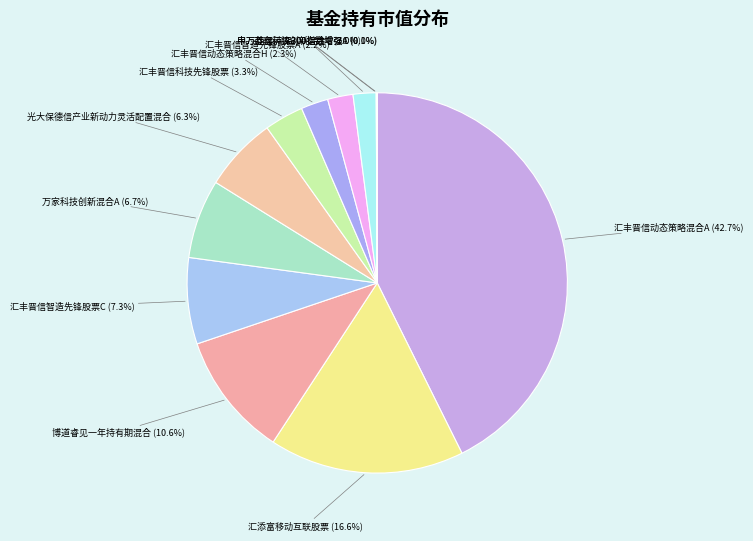

Does any single category account for the majority?

No